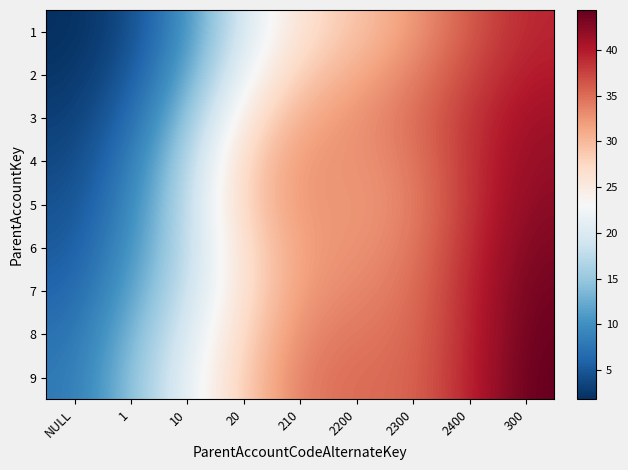

What is the greatest value displayed?

44.3